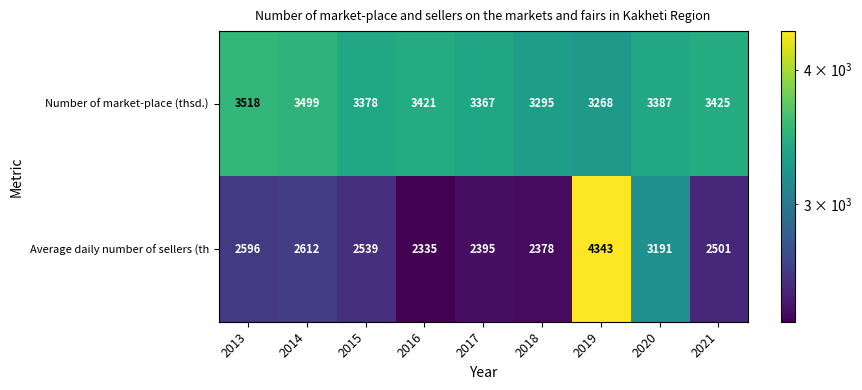

Rank the series by their maximum value, from highest to lowest.

Average daily number of sellers (th, Number of market-place (thsd.)